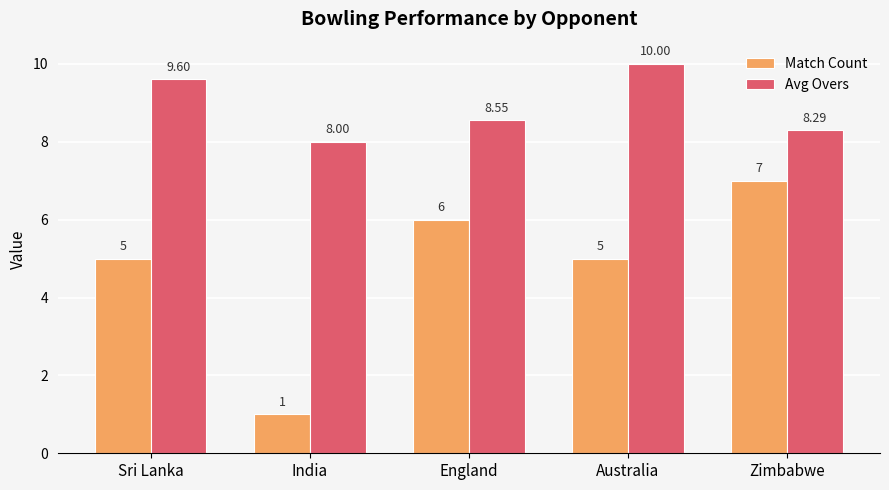

What is the difference between the second highest and minimum values in the Match Count series?

5.0